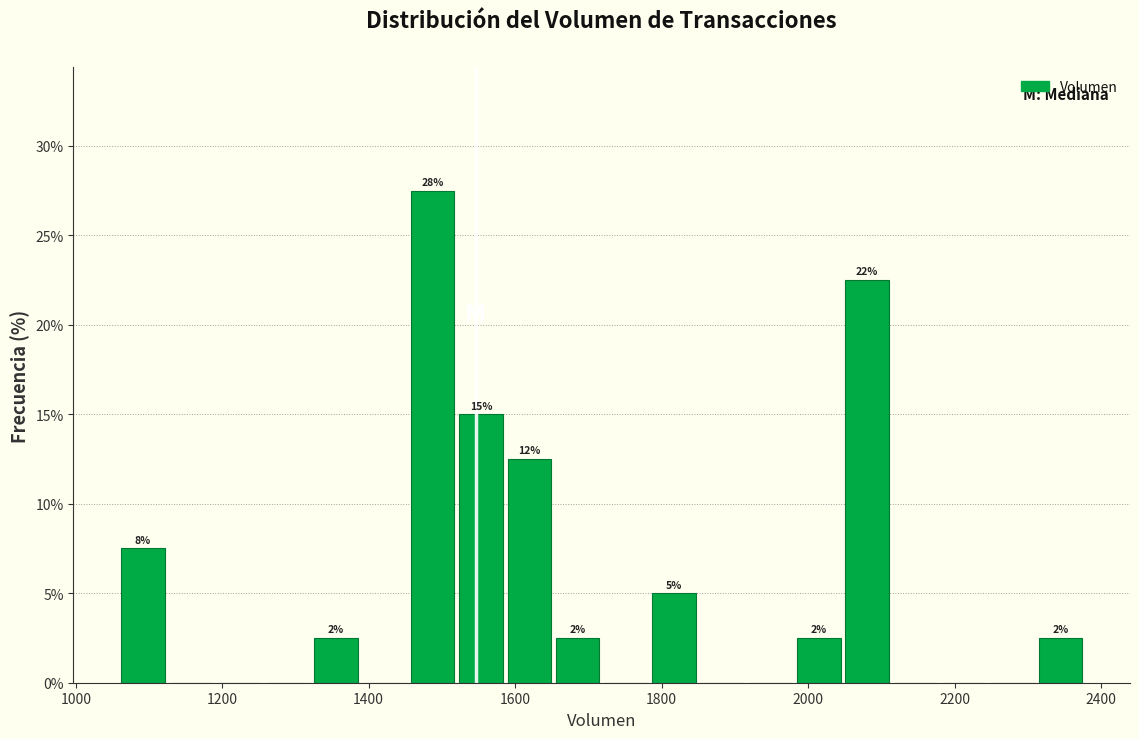

Around what value on the x-axis is the tallest bar? Give the approximate position of its centre, as read against the axis.

1480